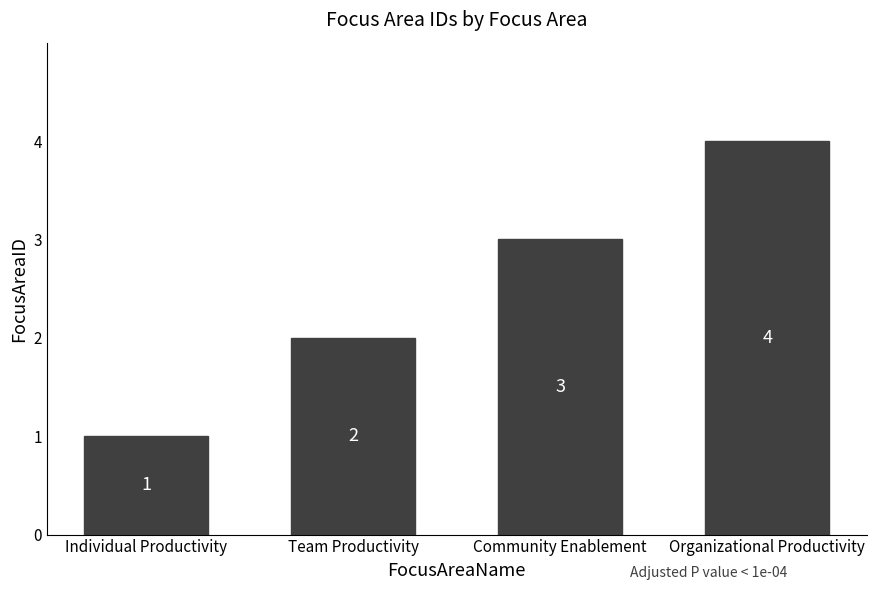

Is it true that the value at Team Productivity is 3?

False